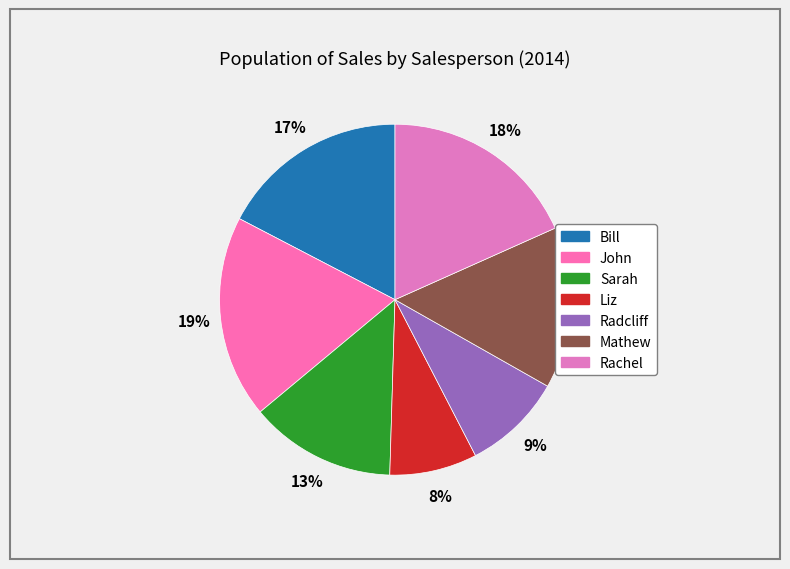

True or false: Liz accounts for 1% of the total.

False